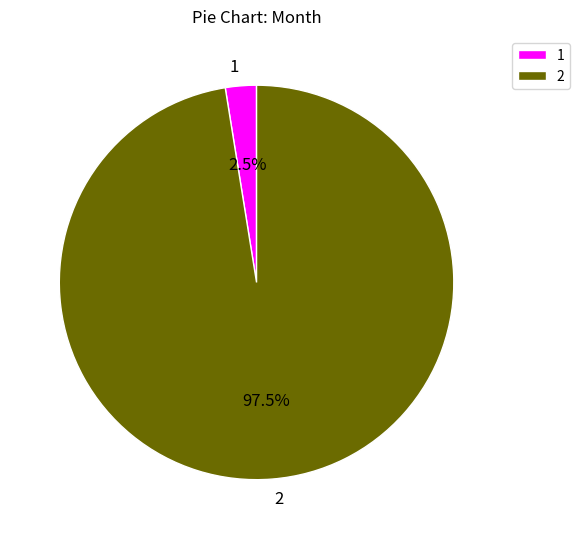

True or false: 2 accounts for 87% of the total.

False